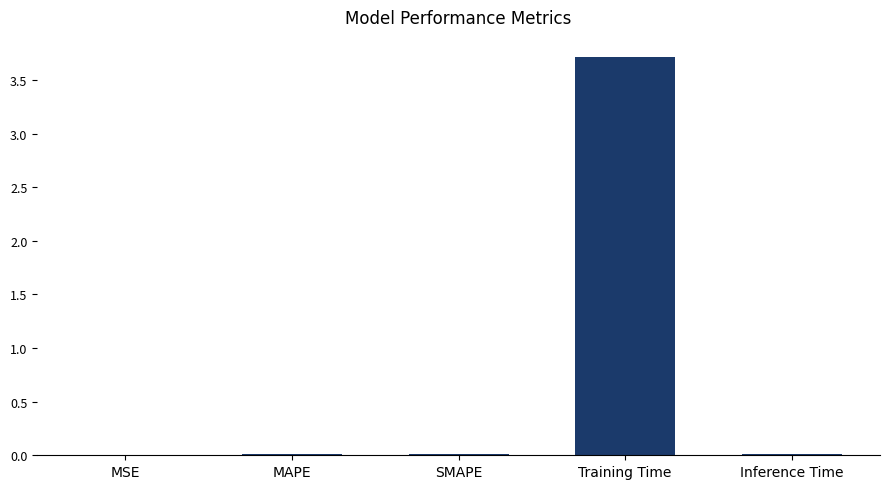

What is the sum of all values?

3.7